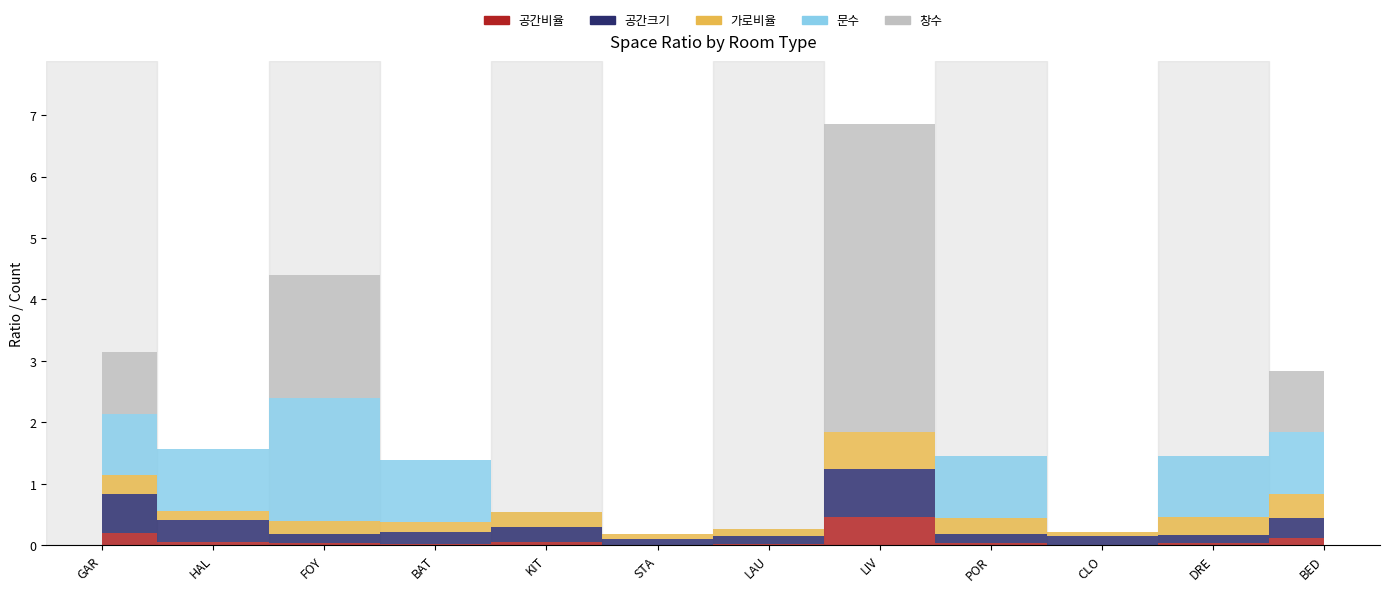

After their last crossing, which series has the higher values: 문수 (col_18) or 창수 (col_24)?

문수 (col_18)